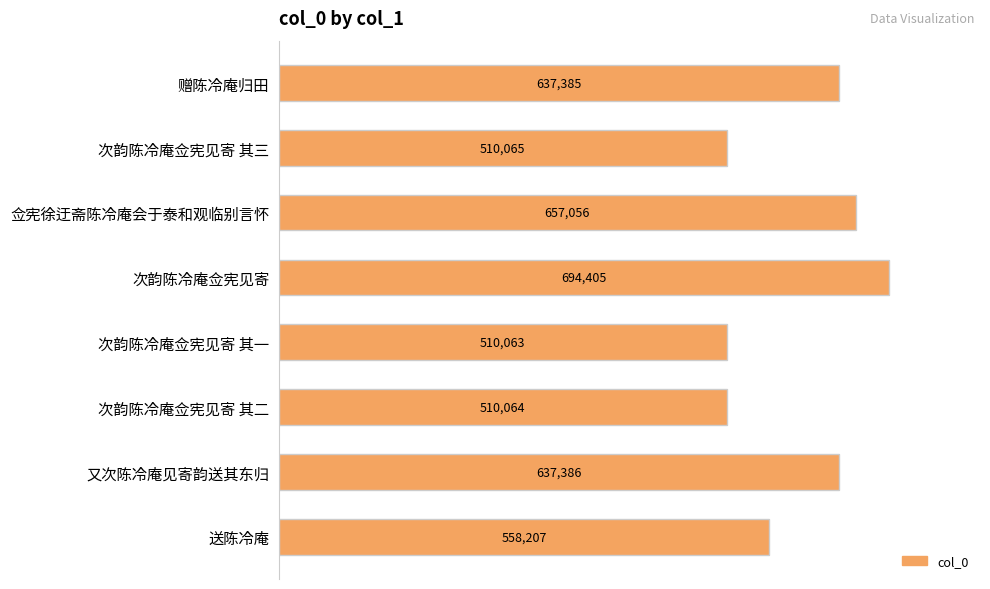

What is the difference between the maximum and minimum values?

184342